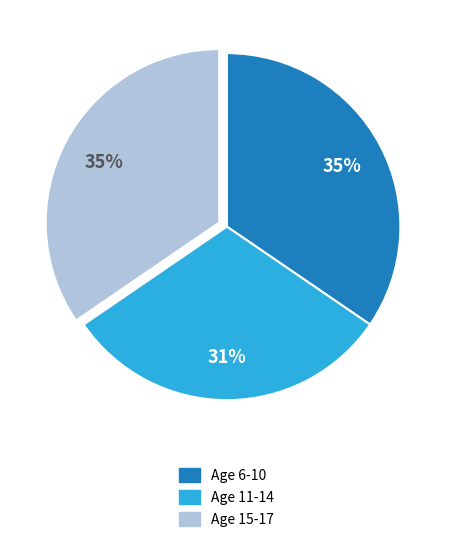

To the nearest percent, what is the average slice percentage?

33%